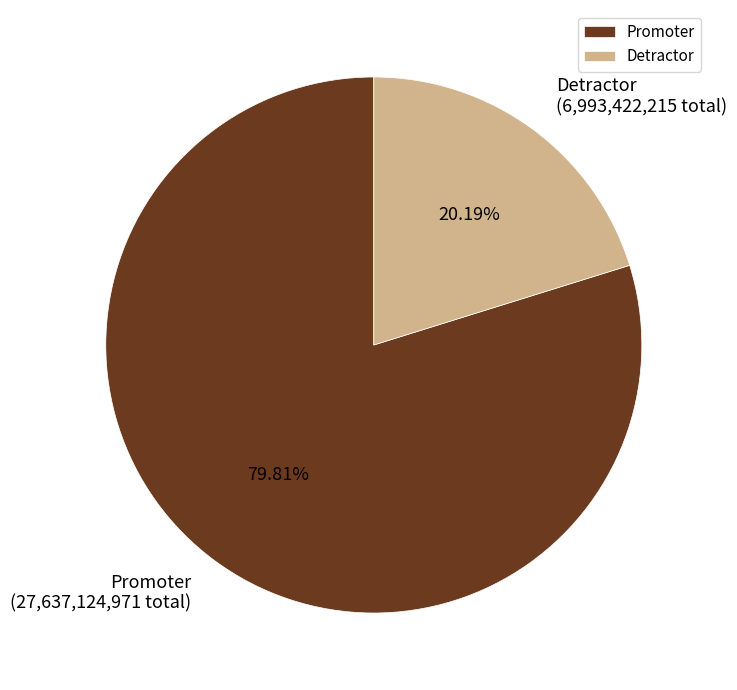

Which has a higher value, Promoter or Detractor?

Promoter